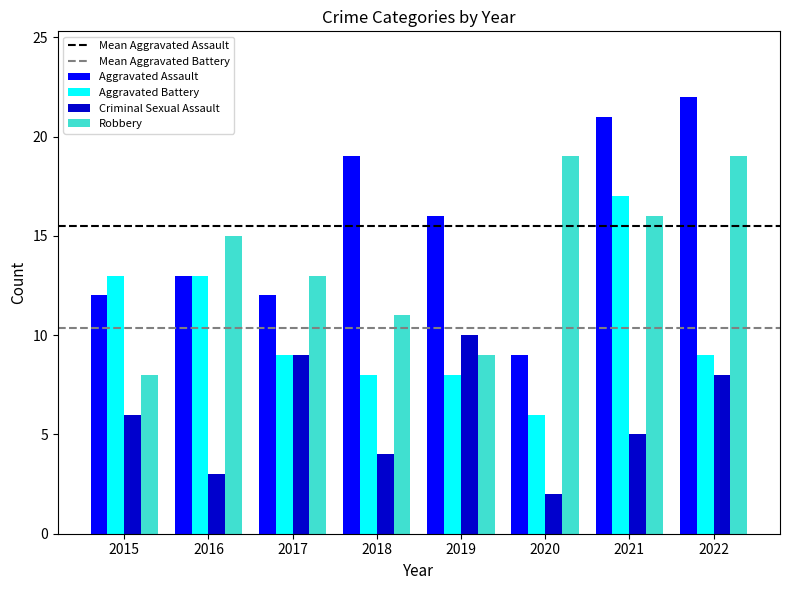

Rank the categories by Criminal Sexual Assault value from highest to lowest.

2019, 2017, 2022, 2015, 2021, 2018, 2016, 2020